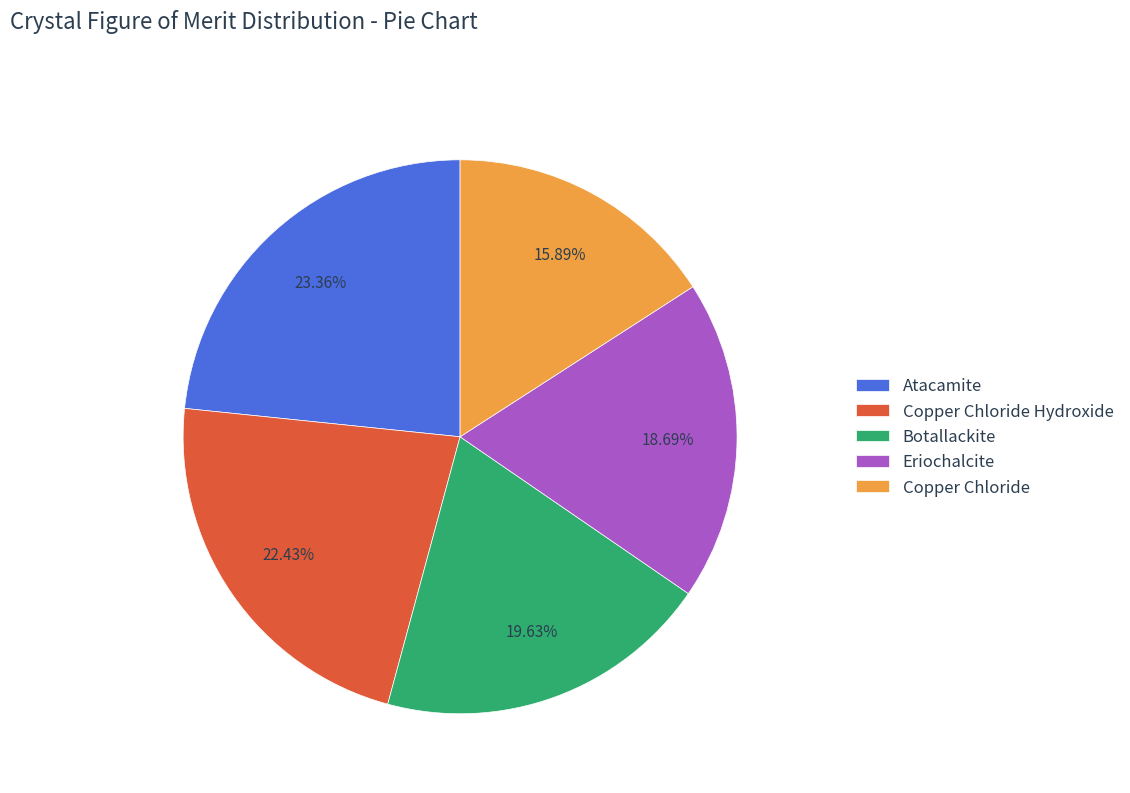

Rank the categories by value from lowest to highest.

Copper Chloride, Eriochalcite, Botallackite, Copper Chloride Hydroxide, Atacamite